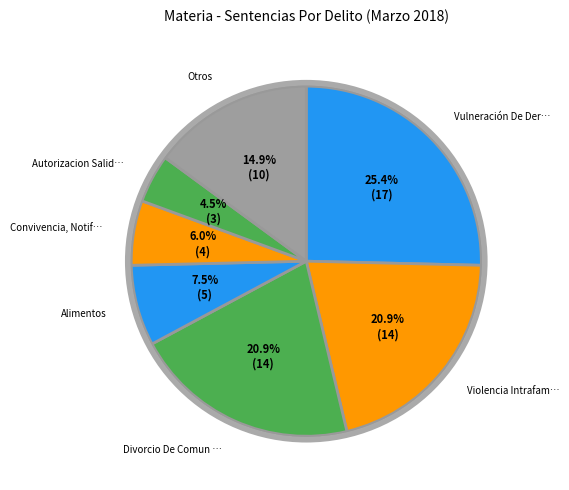

How many slices are in this pie chart?

7